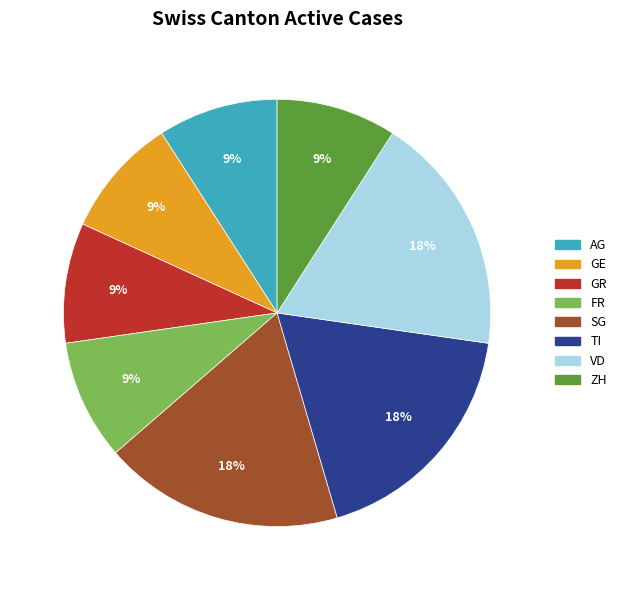

To the nearest percent, what is the combined percentage of GR and SG?

27%